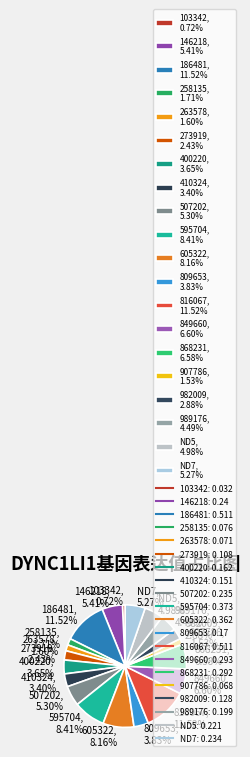

Which category has the smallest portion of the pie?

103342